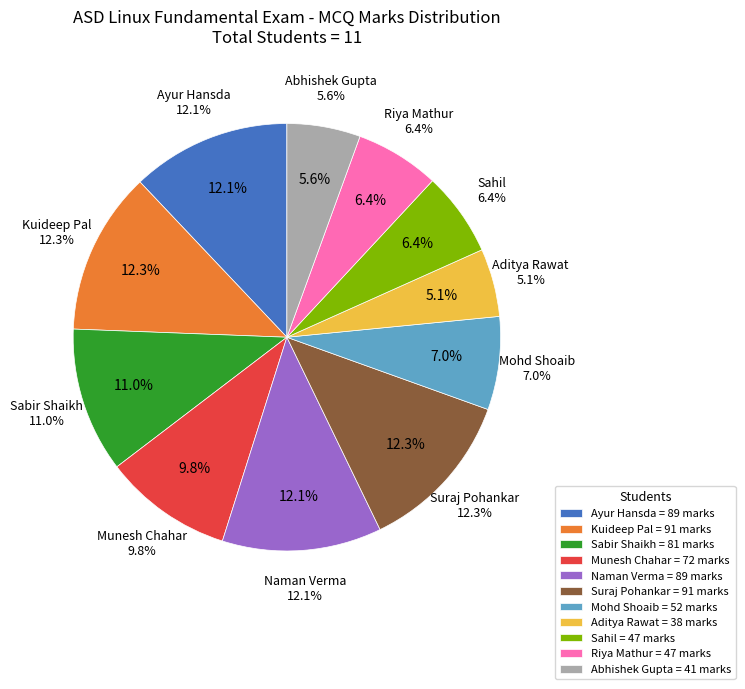

Does any single category account for the majority?

No